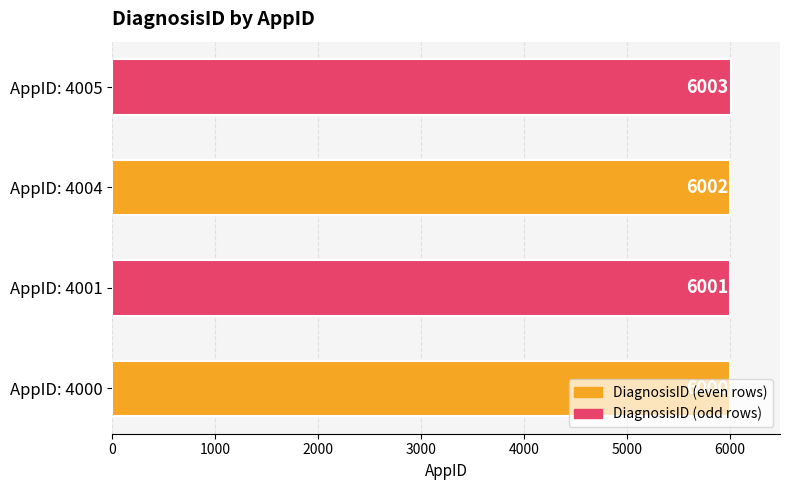

How many values are between 6001 and 6003?

3